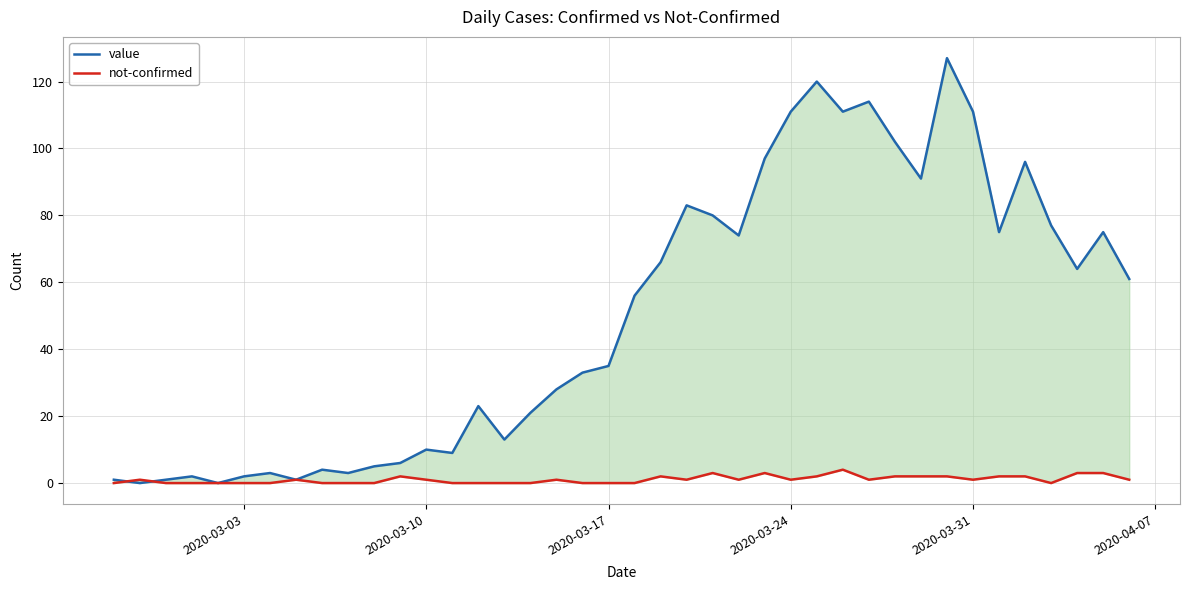

At how many categories does at least one series exceed 42?

20